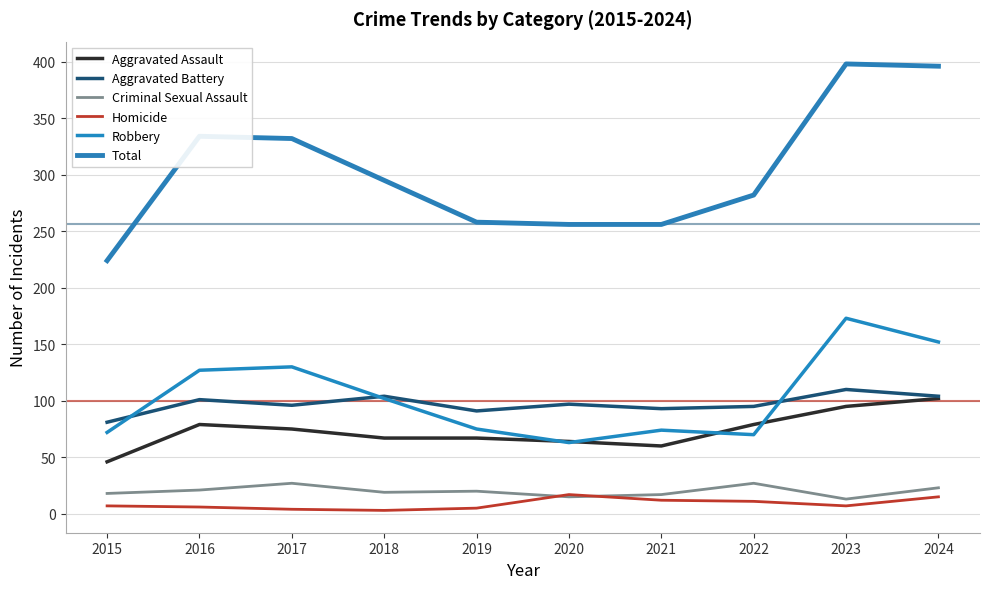

Does the chart have visible grid lines?

Yes